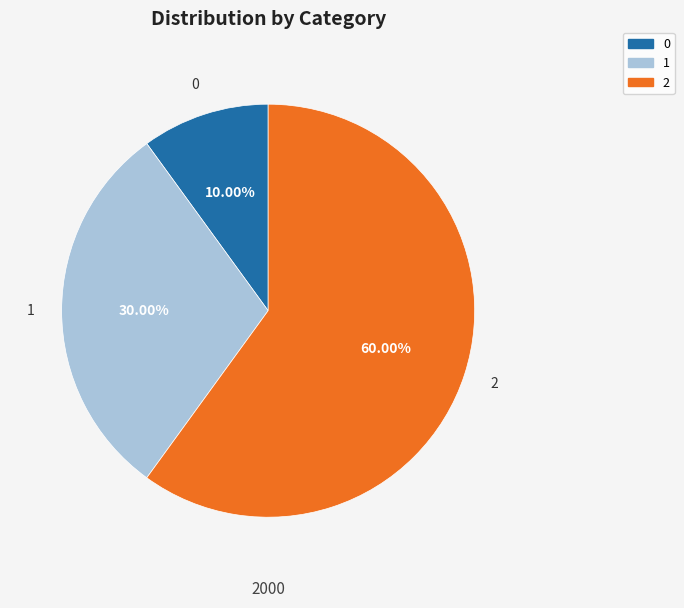

What percentage is the 0 slice, to the nearest percent?

10%